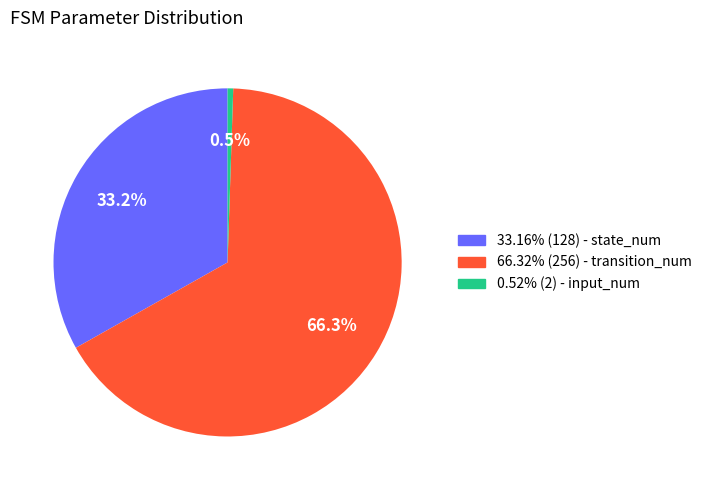

Count the number of slices in the pie.

3